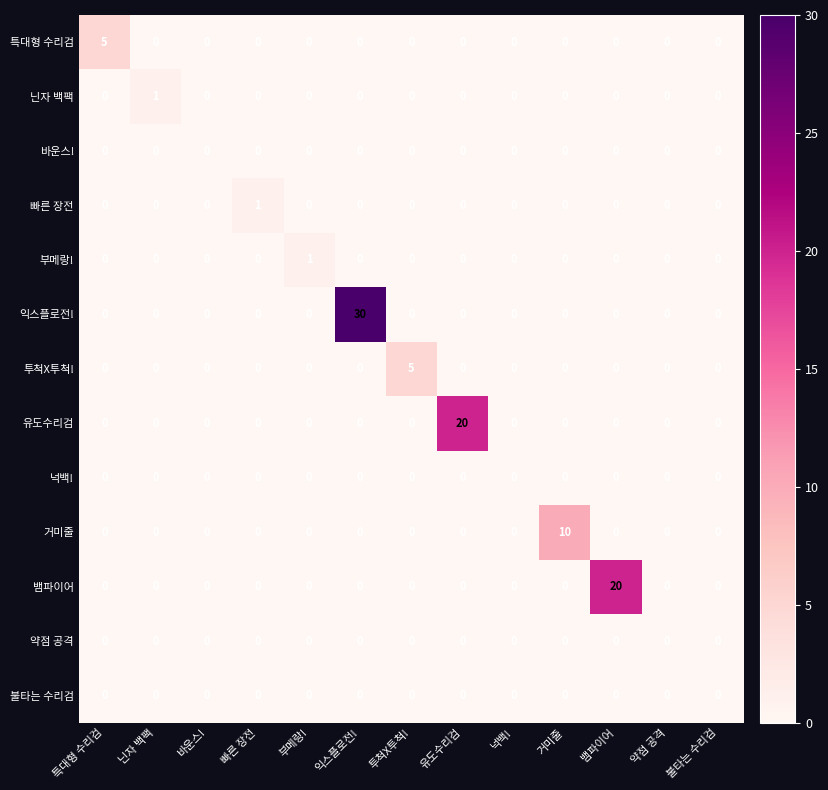

What is the total value across all series at 거미줄?

10